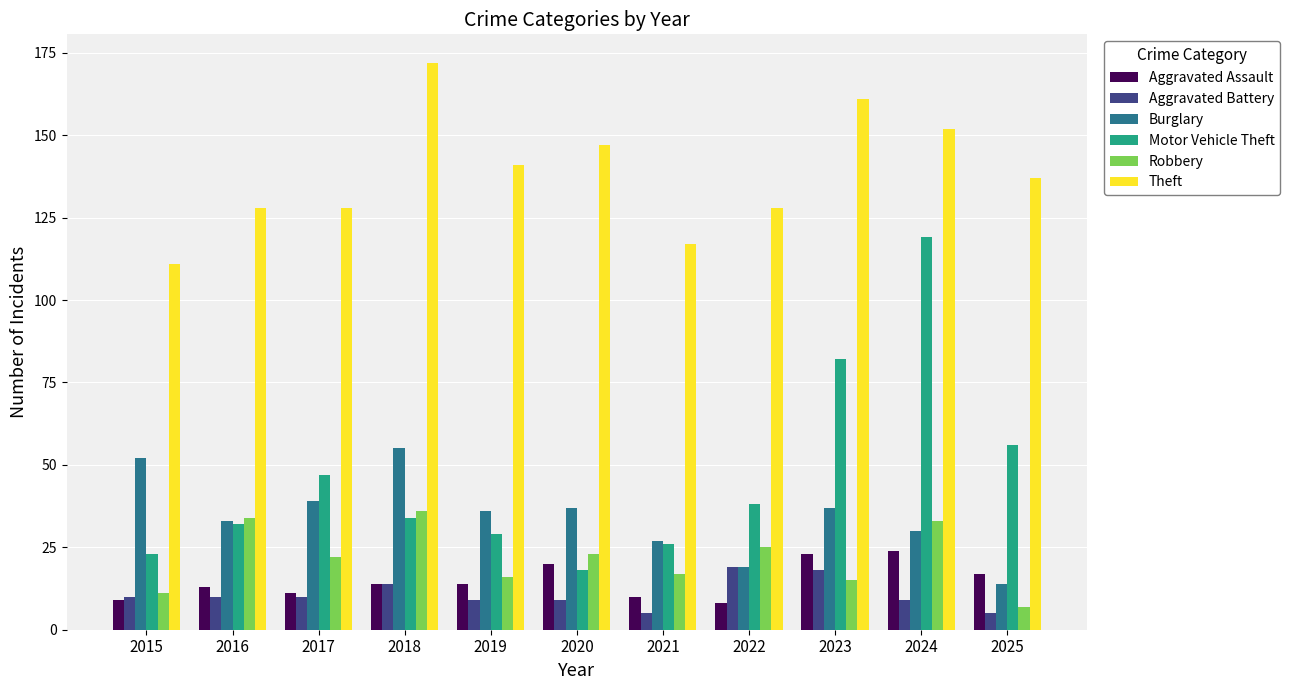

True or false: Motor Vehicle Theft has a value of 18 at 2020.

True